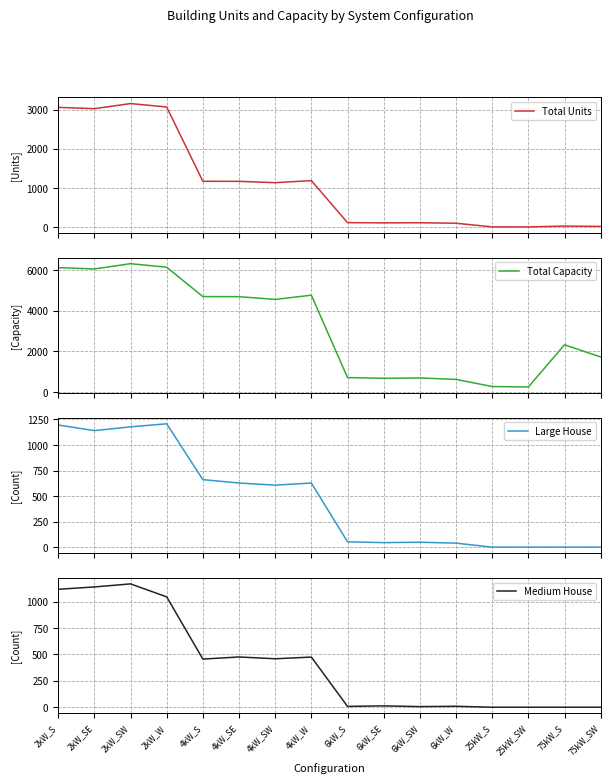

What is the maximum value for Large House?

1208